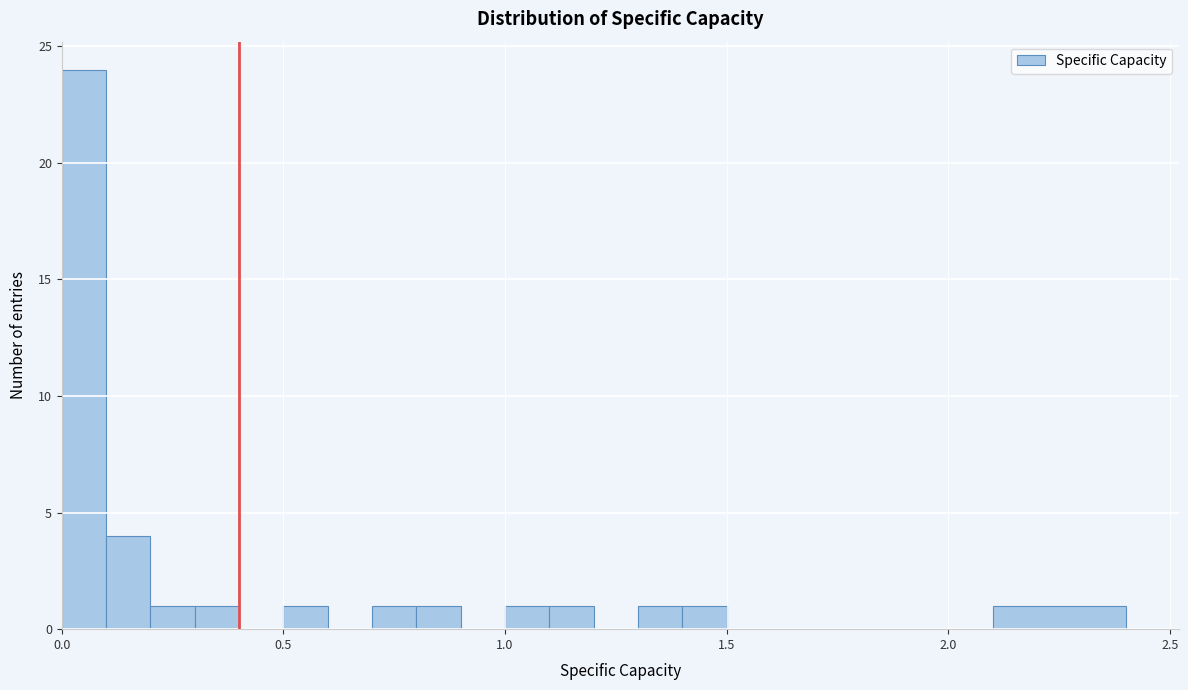

Read against the x-axis, roughly where is the centre of the tallest bar?

0.05